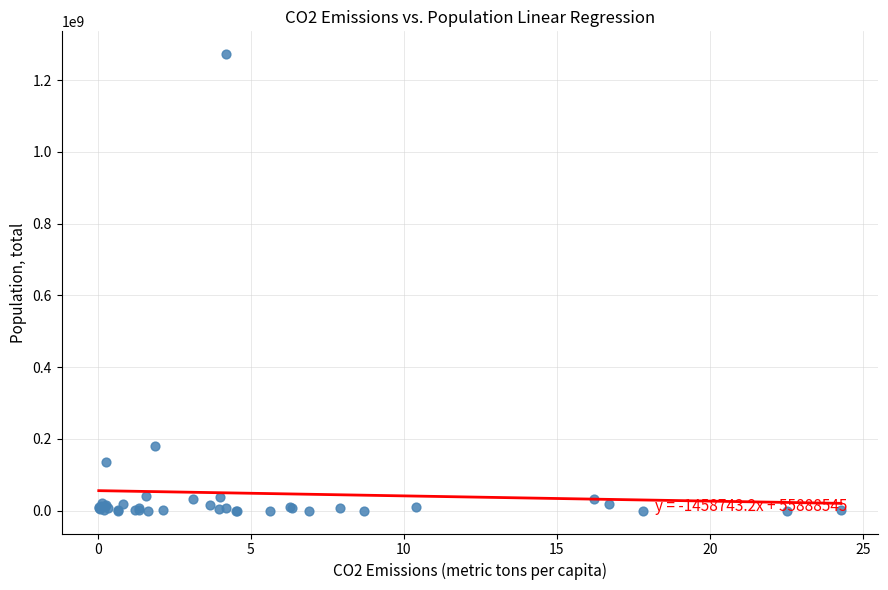

What Y value in the scatter plot is closest to 636217238?

179780188.6